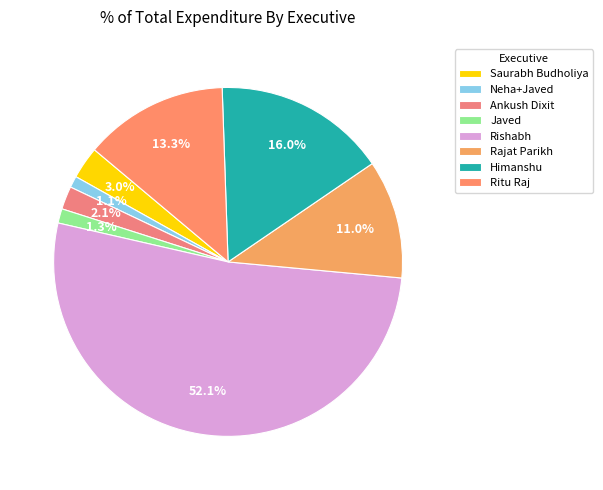

To the nearest percent, what is the difference between the Ankush Dixit and Saurabh Budholiya slice percentages?

1%